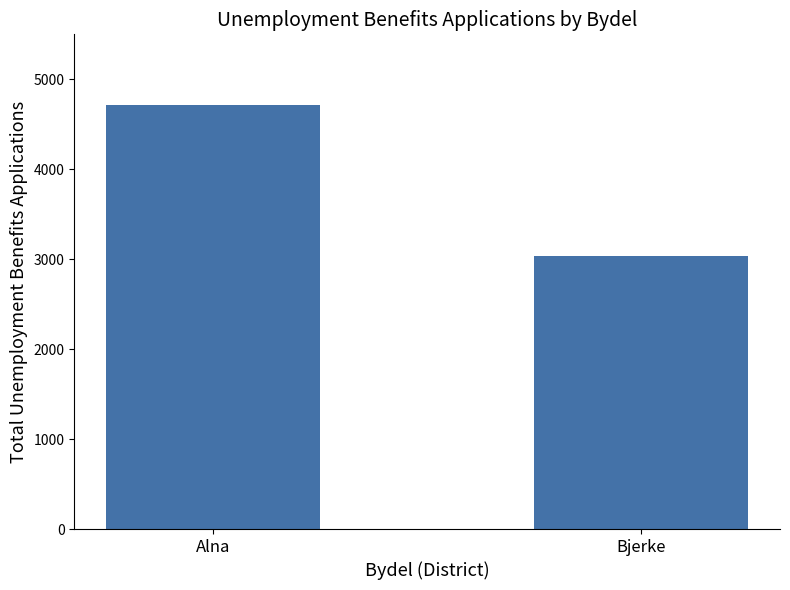

What value does the data have at Bjerke?

3034